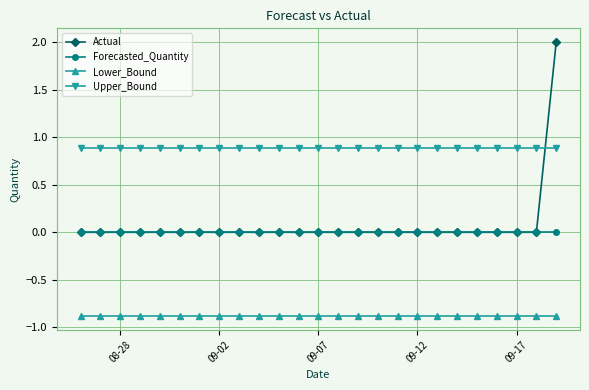

What is the smallest value displayed?

-0.9